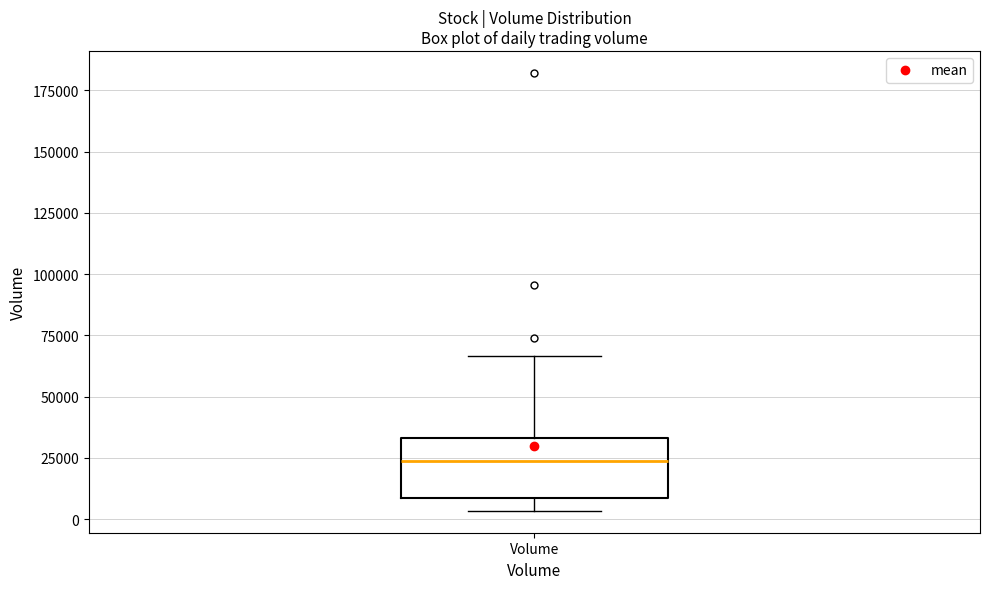

Read this box plot against the y-axis: the position of the median line, the range covered by the box, and the ends of both whiskers. The values are not printed on the chart, so give them approximately, as read against the axis.

median 25000, box 10000 to 35000, whiskers 5000 to 65000